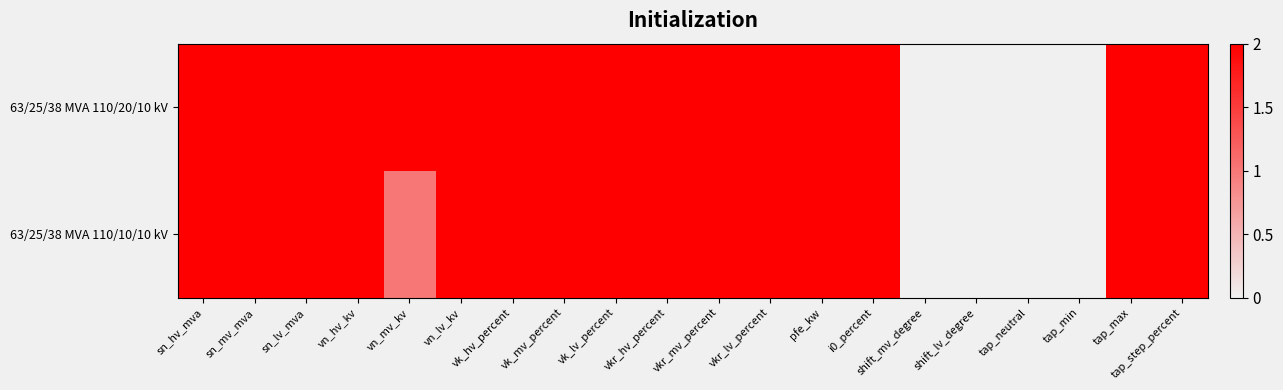

Reading right to left, transcribe all the data shown in this chart.

63/25/38 MVA 110/20/10 kV: tap_step_percent=1.0	tap_max=1.0	tap_min=0.0	tap_neutral=0.0	shift_lv_degree=0.0	shift_mv_degree=0.0	i0_percent=1.0	pfe_kw=1.0	vkr_lv_percent=1.0	vkr_mv_percent=1.0	vkr_hv_percent=1.0	vk_lv_percent=1.0	vk_mv_percent=1.0	vk_hv_percent=1.0	vn_lv_kv=1.0	vn_mv_kv=1.0	vn_hv_kv=1.0	sn_lv_mva=1.0	sn_mv_mva=1.0	sn_hv_mva=1.0
63/25/38 MVA 110/10/10 kV: tap_step_percent=1.0	tap_max=1.0	tap_min=0.0	tap_neutral=0.0	shift_lv_degree=0.0	shift_mv_degree=0.0	i0_percent=1.0	pfe_kw=1.0	vkr_lv_percent=1.0	vkr_mv_percent=1.0	vkr_hv_percent=1.0	vk_lv_percent=1.0	vk_mv_percent=1.0	vk_hv_percent=1.0	vn_lv_kv=1.0	vn_mv_kv=0.5	vn_hv_kv=1.0	sn_lv_mva=1.0	sn_mv_mva=1.0	sn_hv_mva=1.0